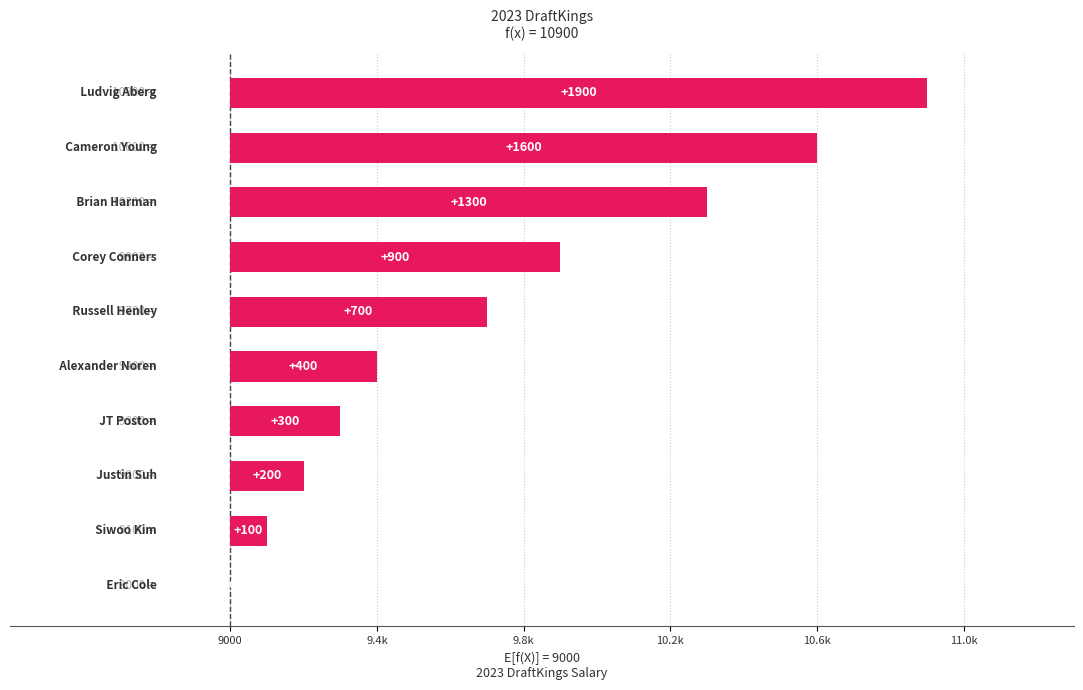

List the labels in order of value, largest first.

Ludvig Aberg, Cameron Young, Brian Harman, Corey Conners, Russell Henley, Alexander Noren, JT Poston, Justin Suh, Siwoo Kim, Eric Cole